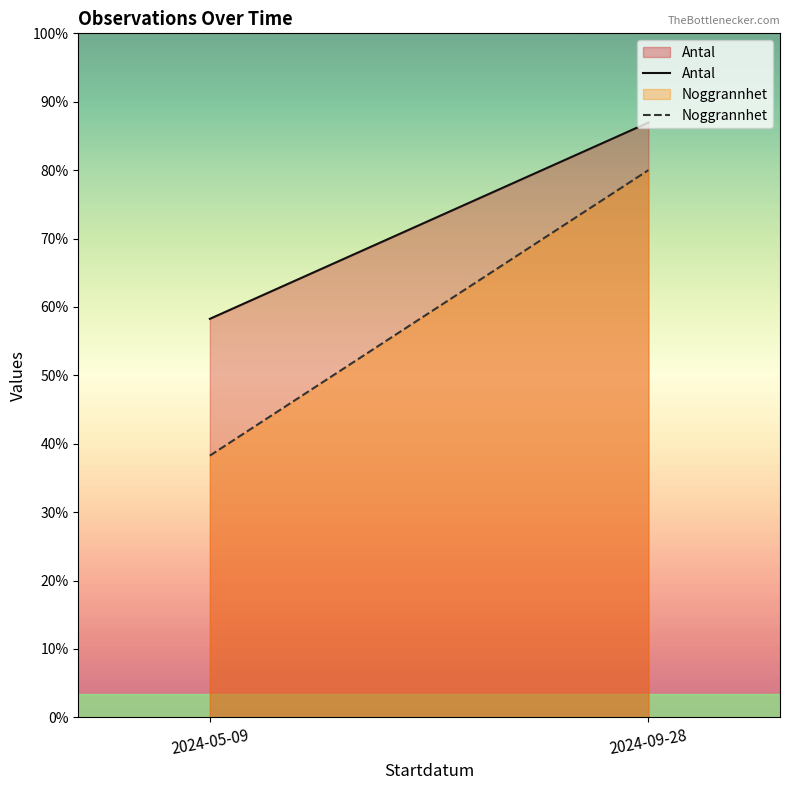

Does the chart have visible grid lines?

No